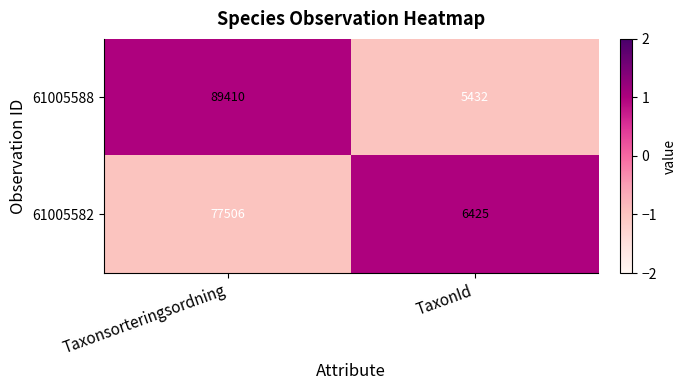

What is the average value of the 61005582 series?

41966